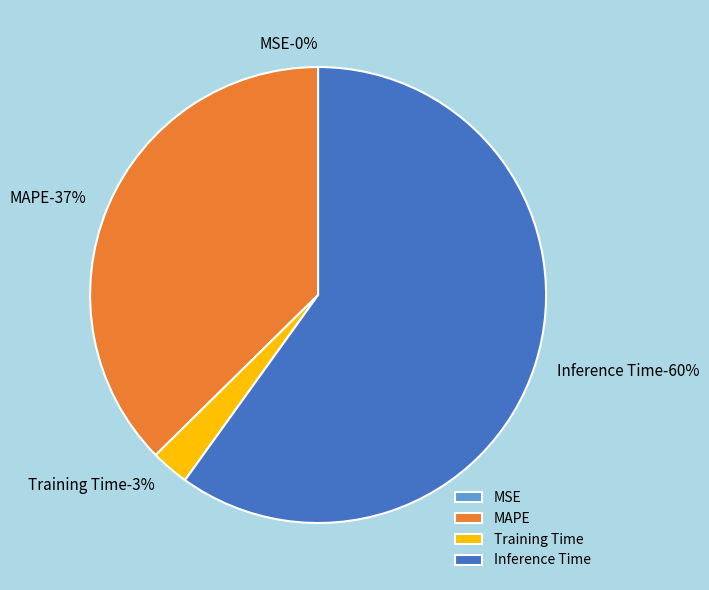

What percentage do MAPE and MSE together represent?

37.4%